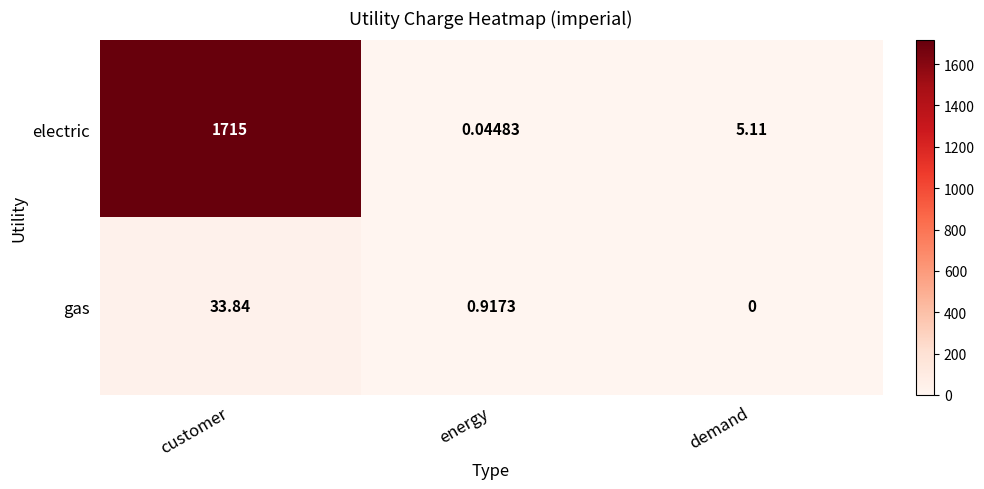

Which category has the lowest value in the gas series?

demand